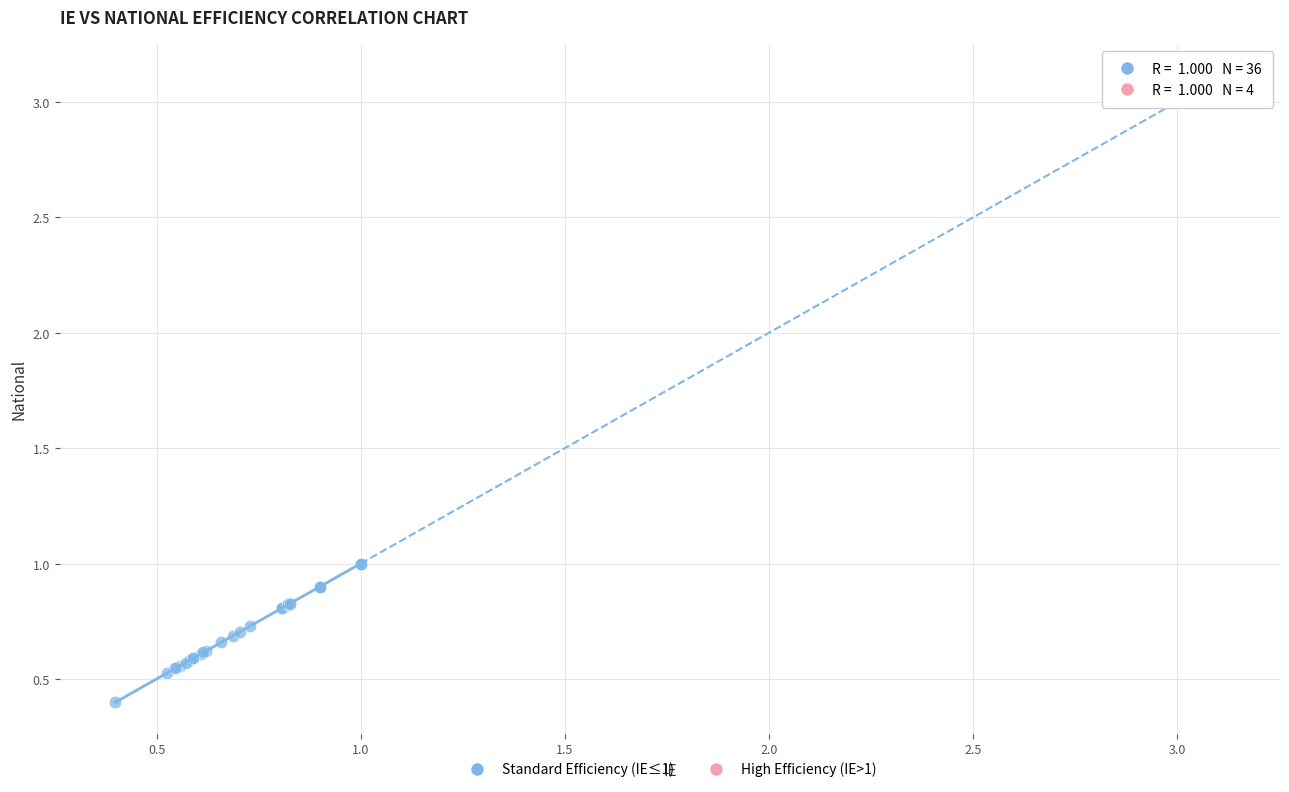

Which series has the widest spread of Y values?

Standard Efficiency (IE≤1)